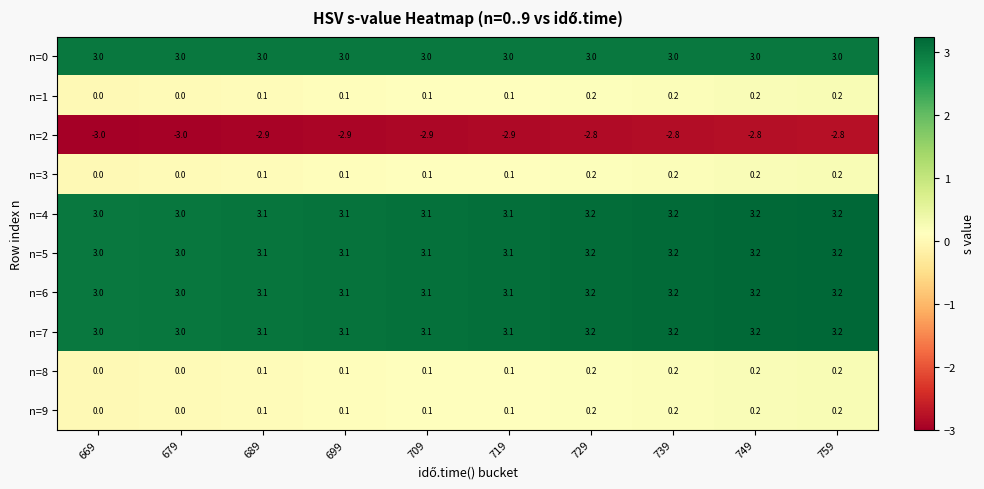

What is the spread (max minus min) of values at 749?

6.0